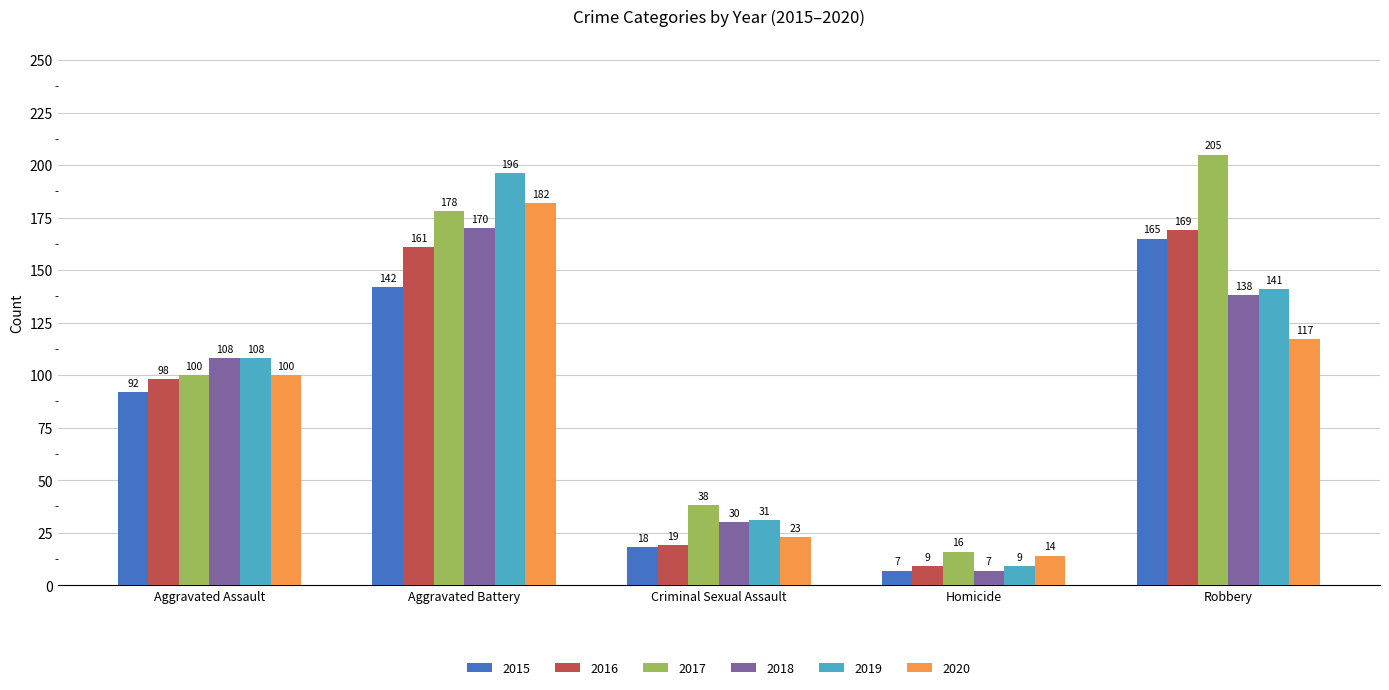

What is the value of the 2016 bar at the 1st from the left?

98